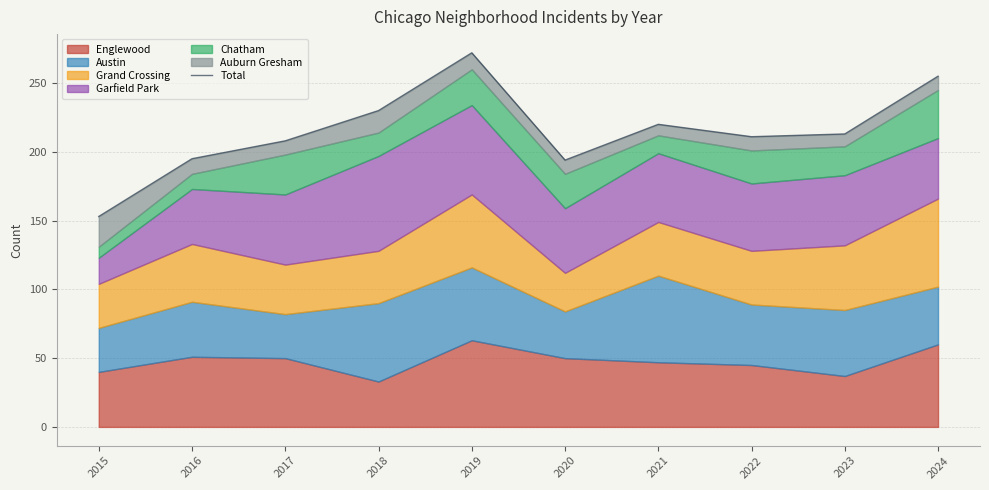

How many data points does each series have?

10